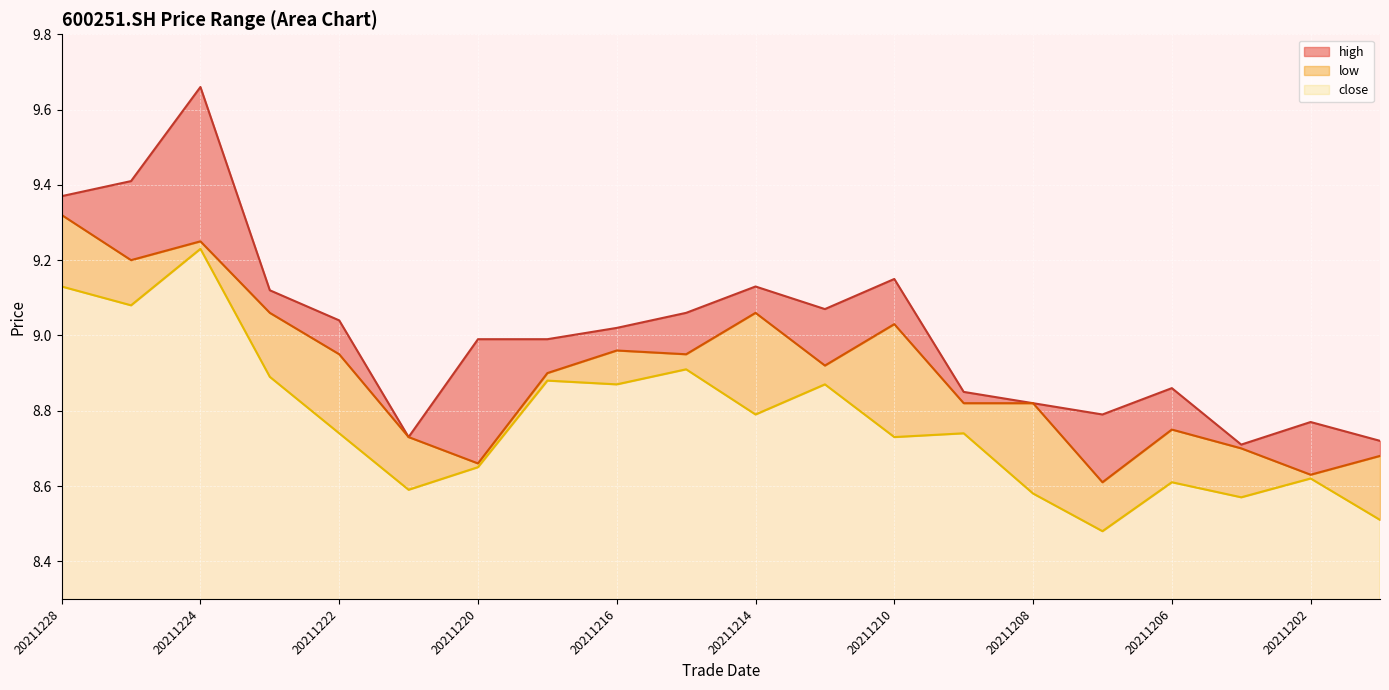

At which label does close reach its peak?

20211224